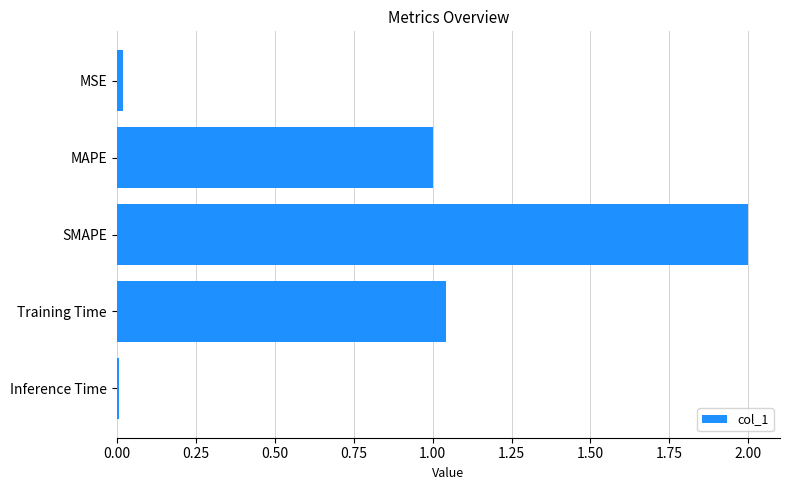

What is the difference between the maximum and second lowest values?

2.0